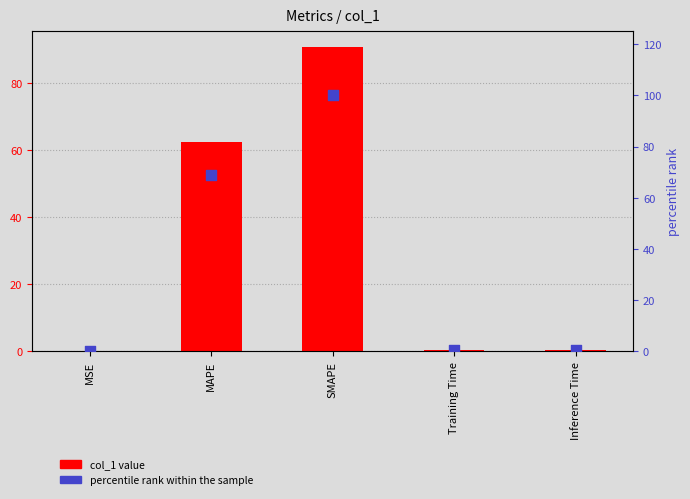

At how many categories does at least one series exceed 45?

2